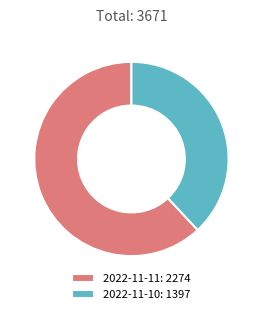

How many segments does this pie chart have?

2